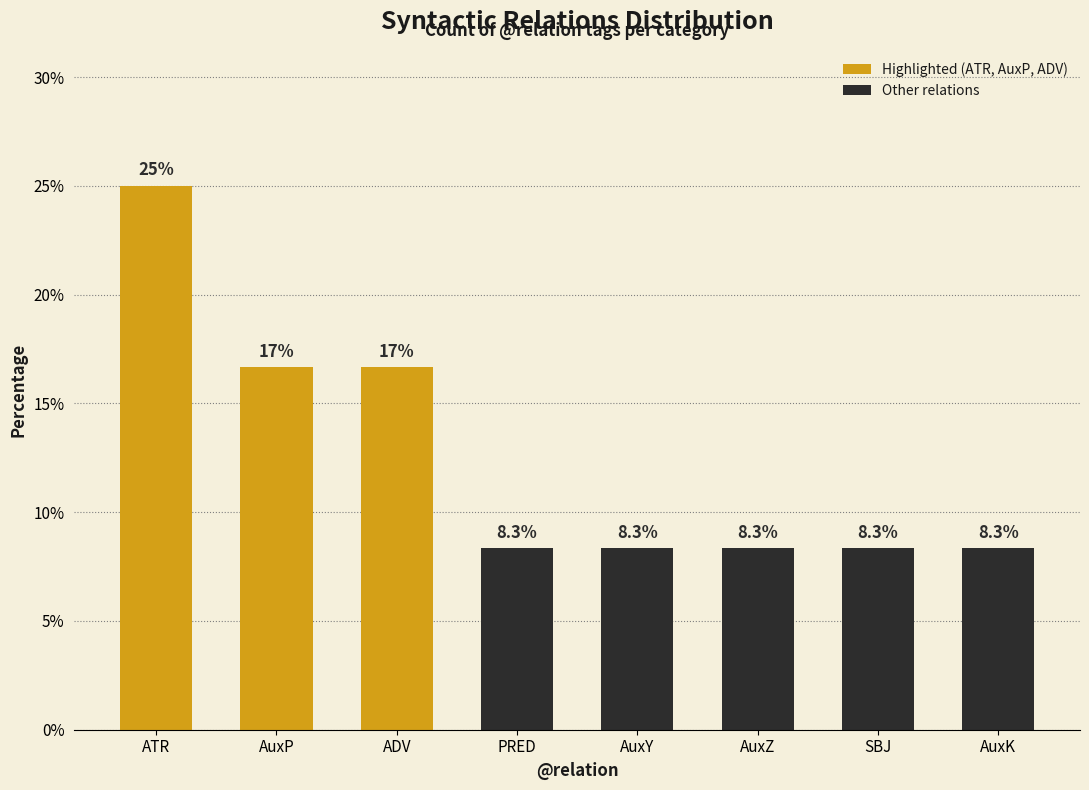

How many bars are there in total?

8